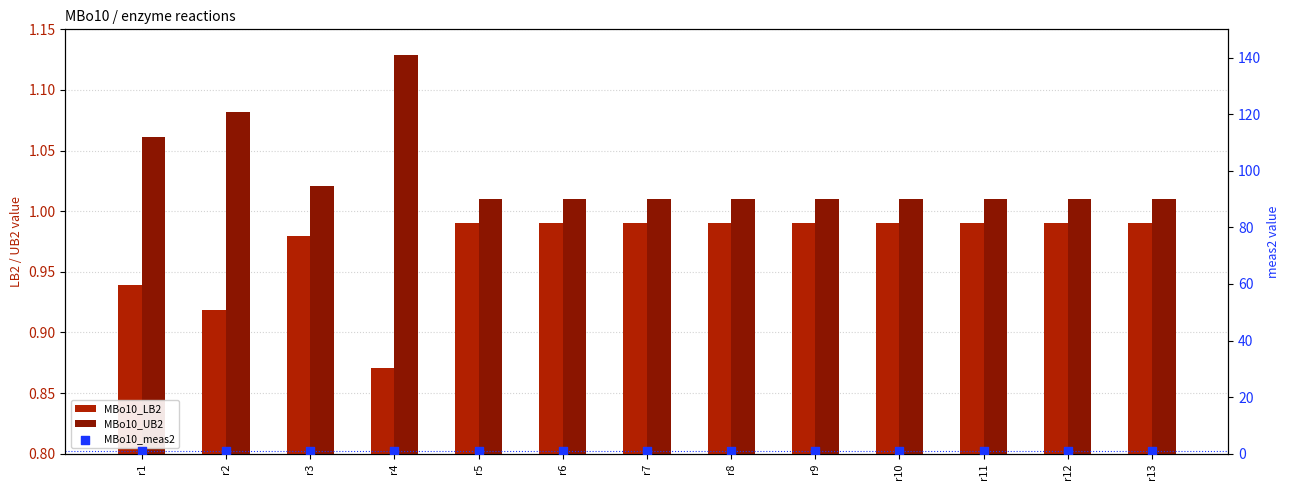

At which category is the sum across all series the highest?

r4